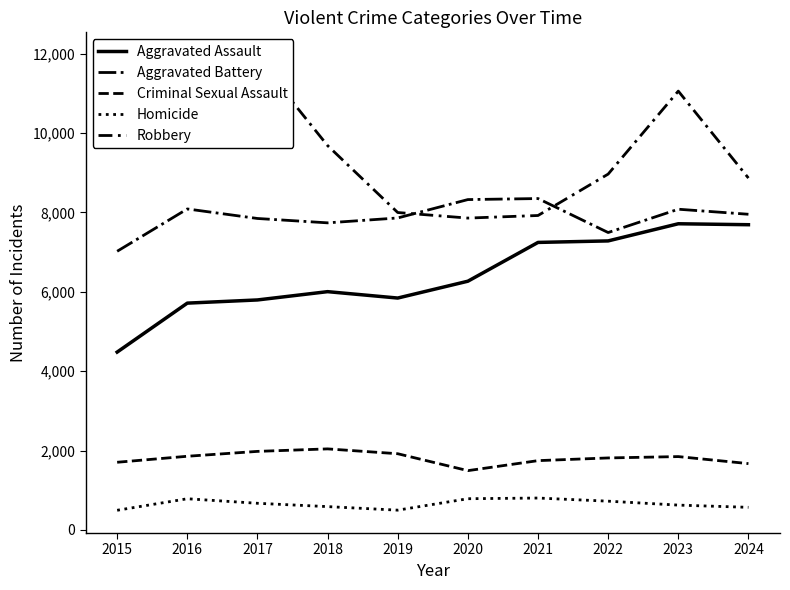

How many interior local peaks does the Robbery series have?

2